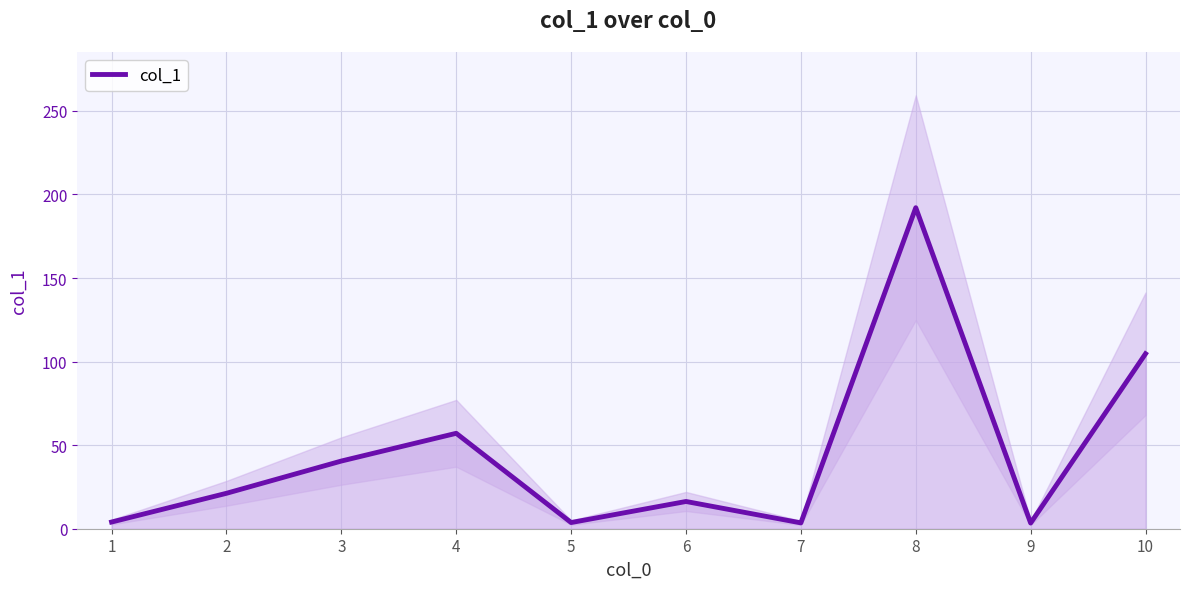

Count the number of values greater than 21.

5